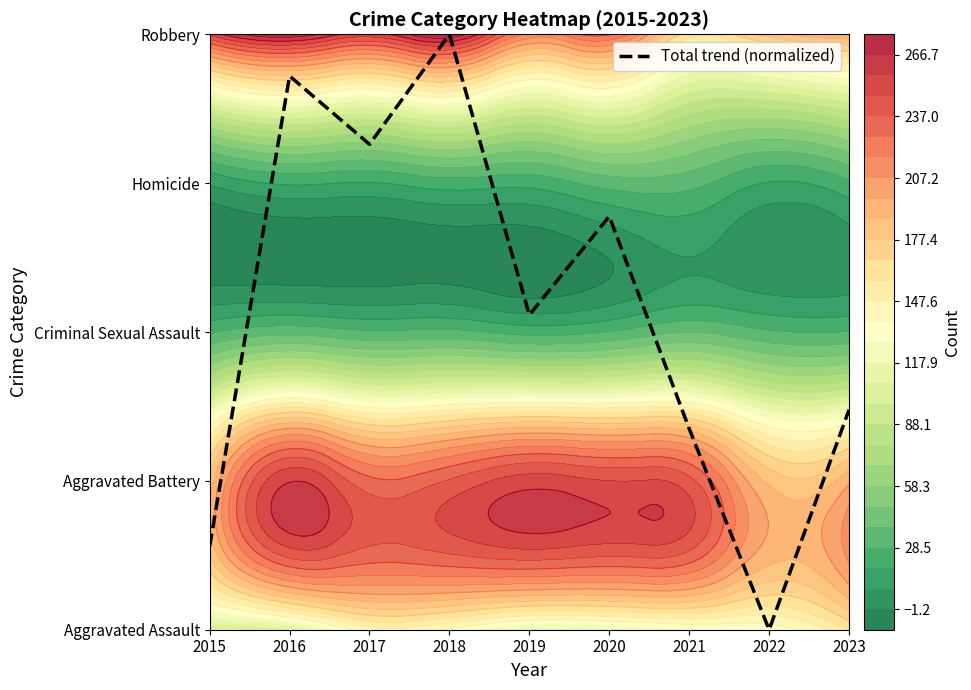

Which label corresponds to the smallest value in the chart?

2022